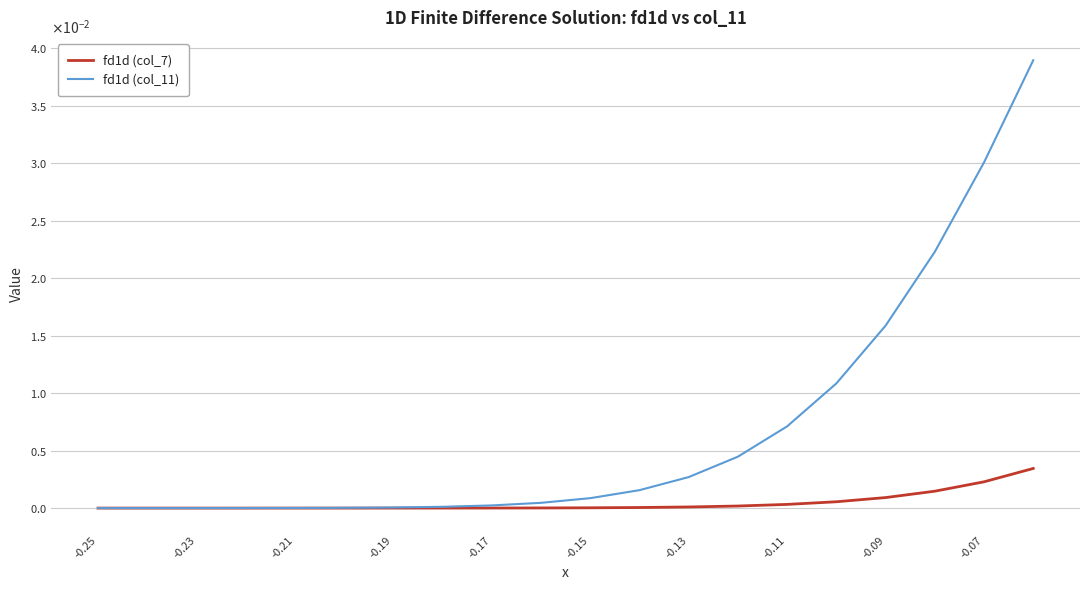

What are all the series names shown in the legend?

fd1d (col_7), fd1d (col_11)